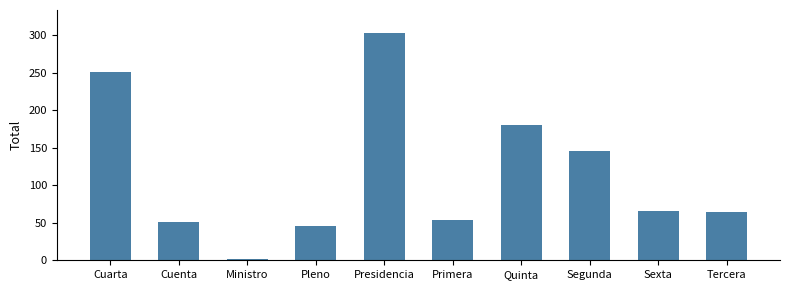

What is the greatest value displayed?

303